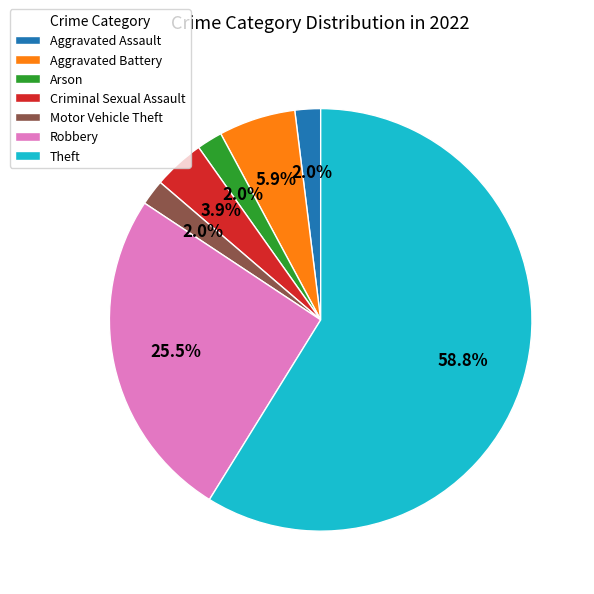

To the nearest percent, what portion does Criminal Sexual Assault represent?

4%